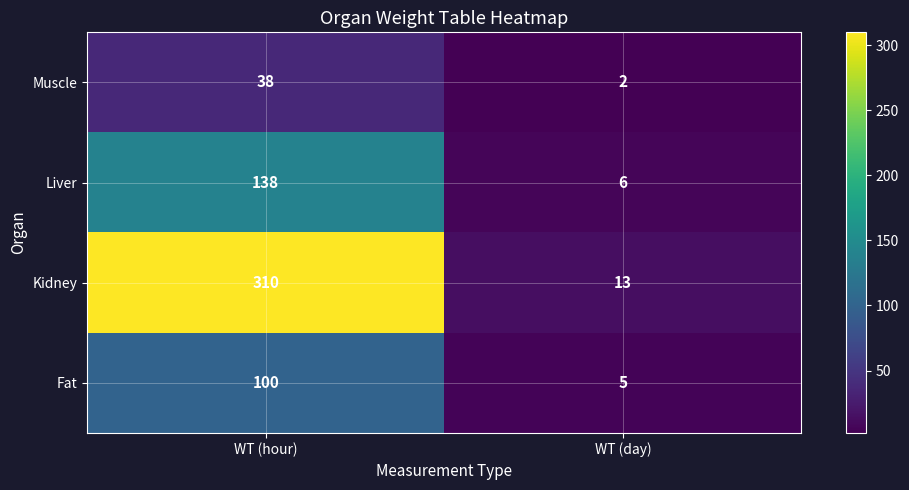

The Muscle series shows 3 at WT (day). True or false?

False